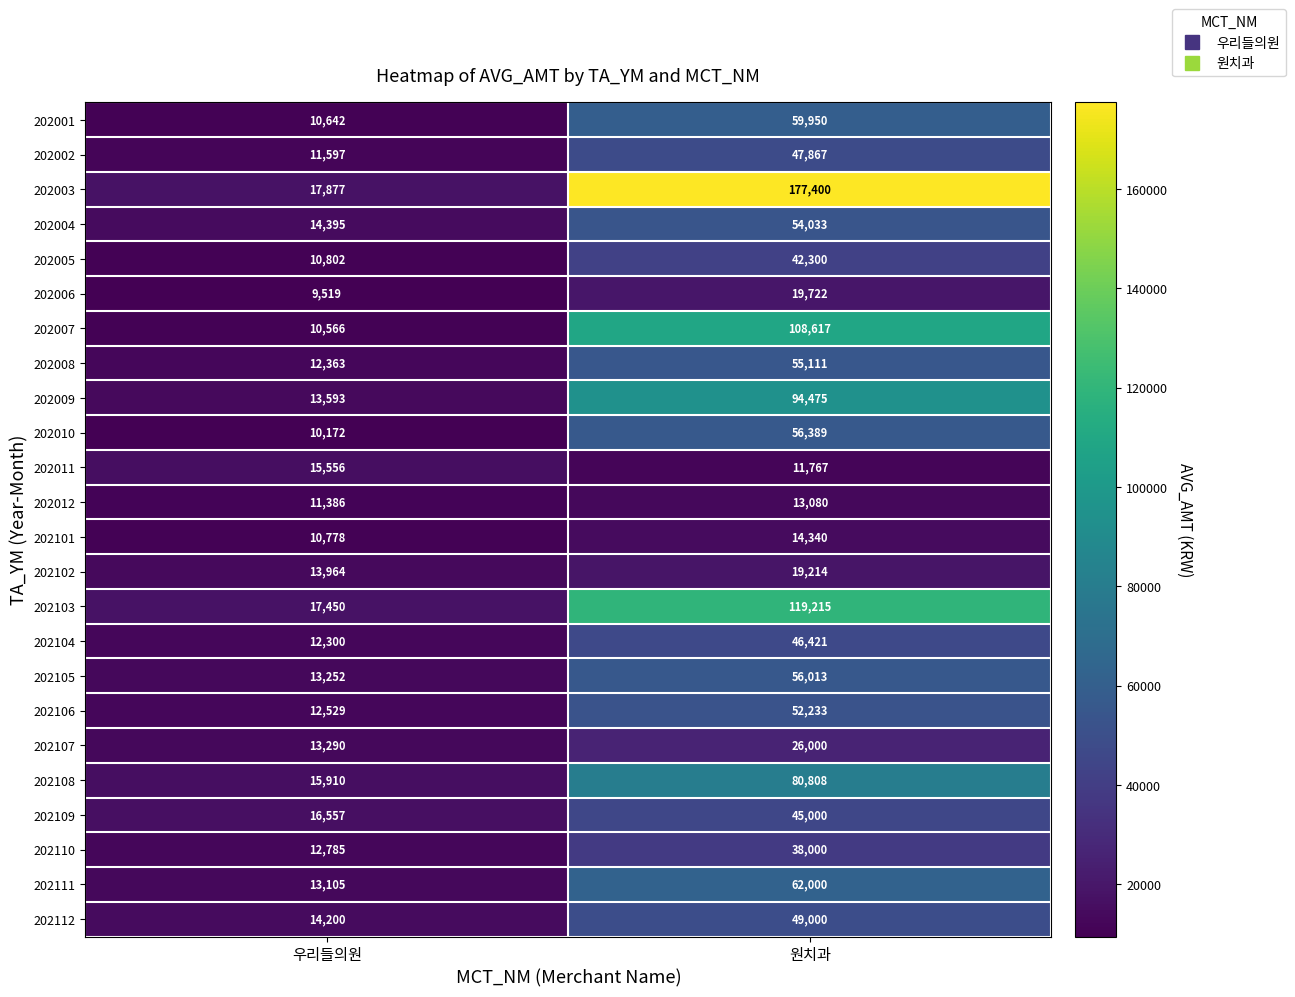

Which category has the highest value across all series?

원치과